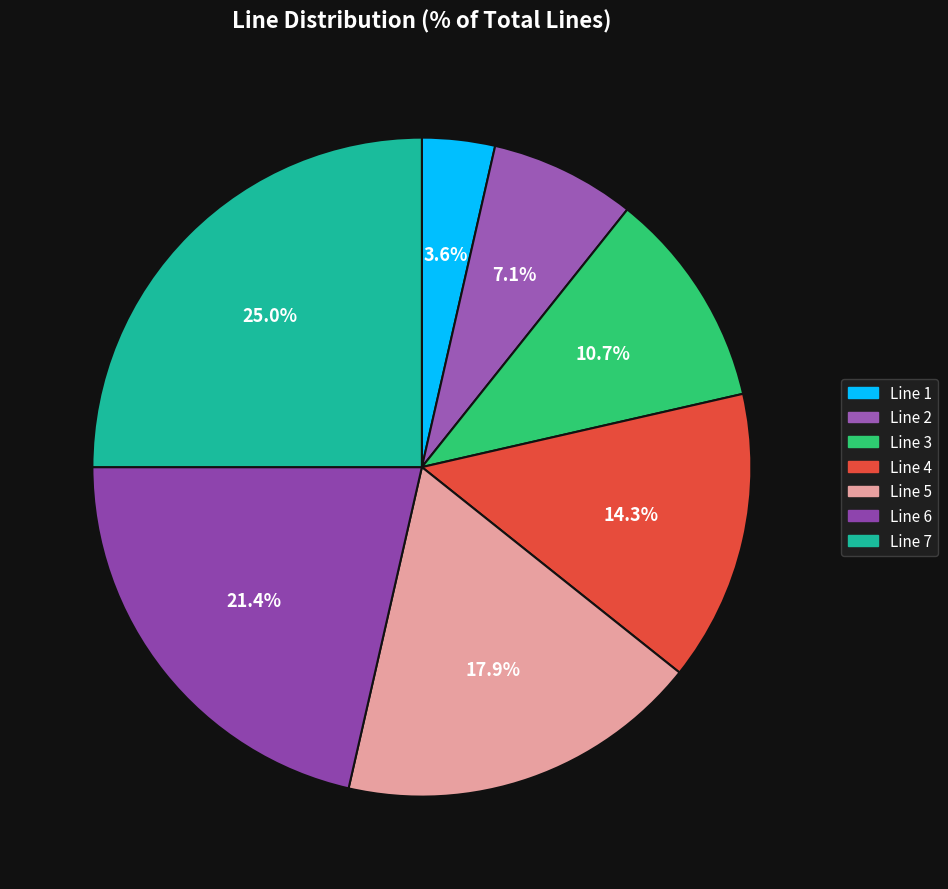

To the nearest percent, what portion does Line 4 represent?

14%